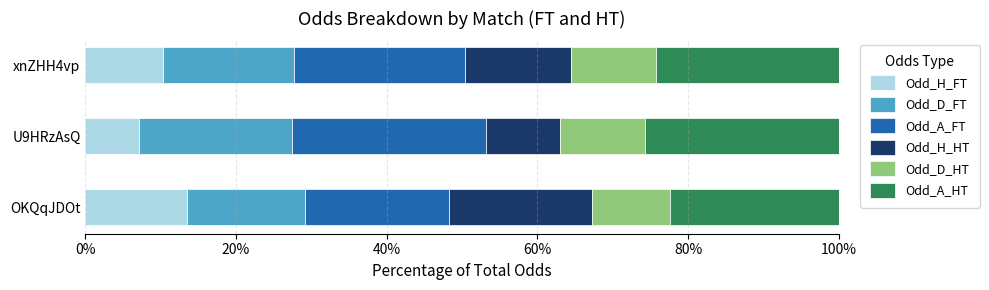

What is the lowest value of the Odd_H_FT series?

7.2